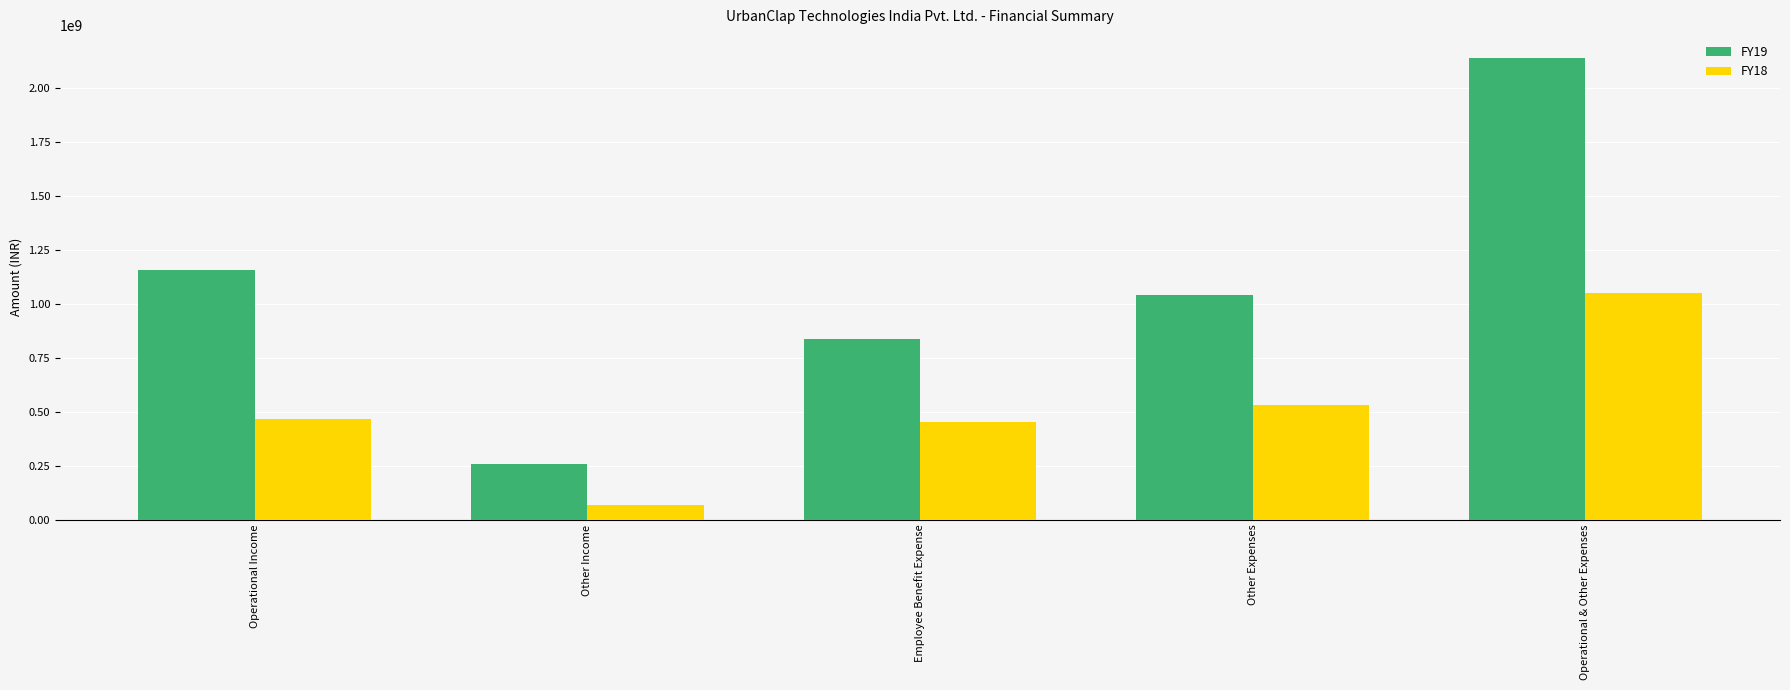

How many bars are there in total?

10